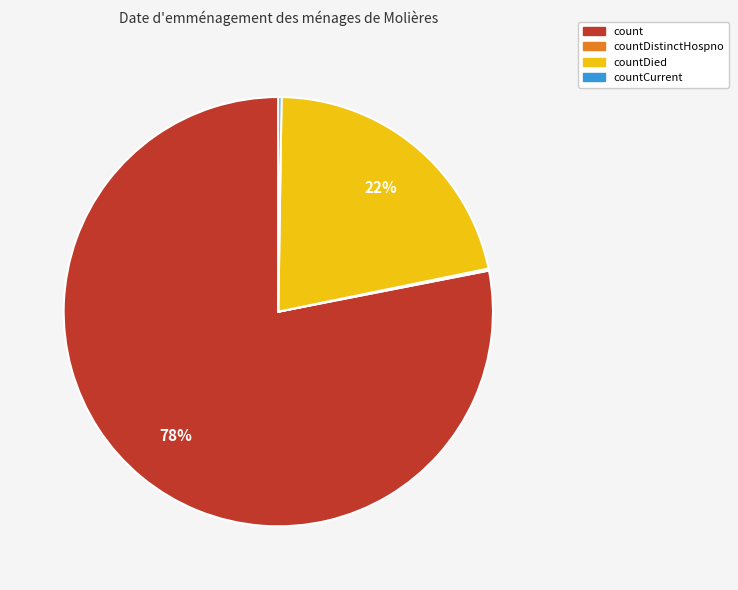

To the nearest percent, what is the difference between the largest and smallest slice percentages?

78%